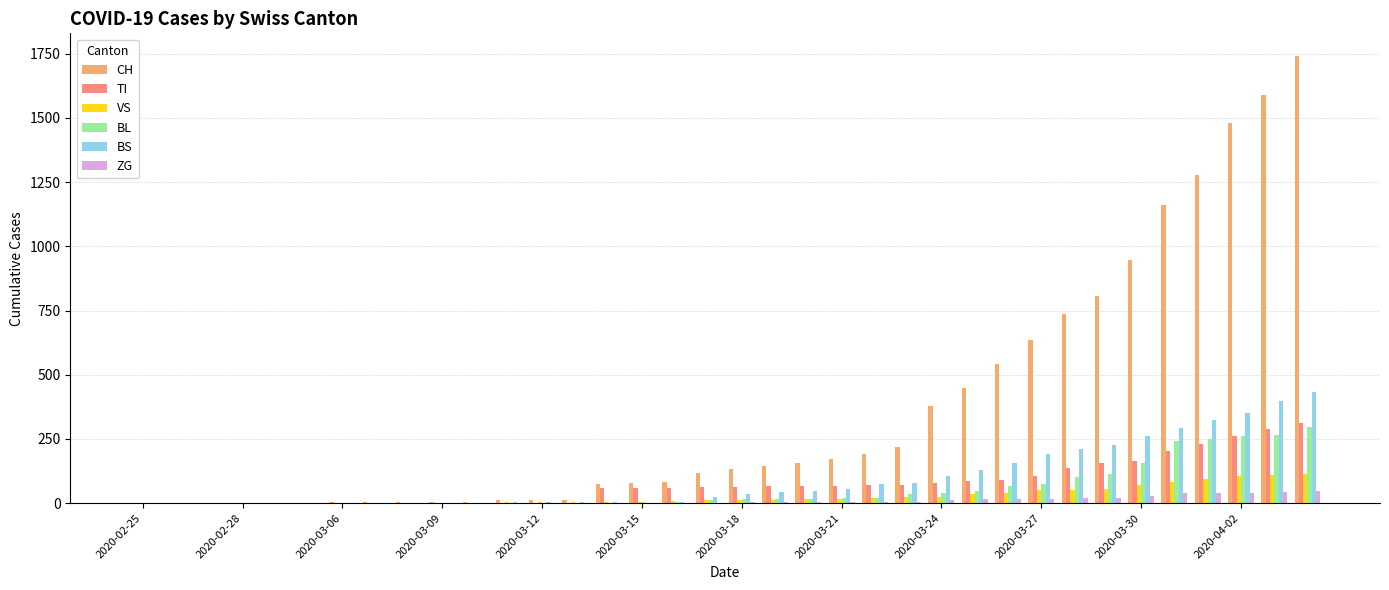

Which series has the largest total across all categories?

CH